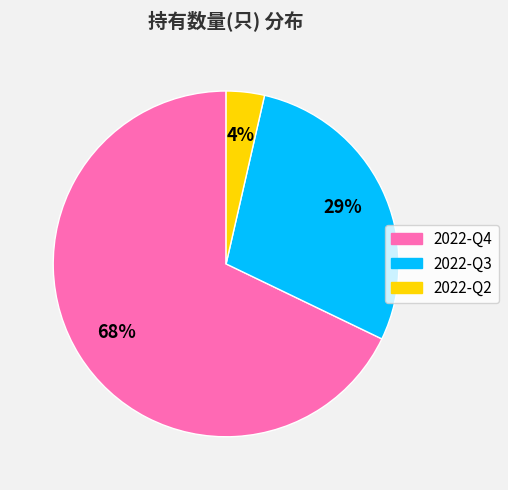

Which has a higher value, 2022-Q3 or 2022-Q2?

2022-Q3